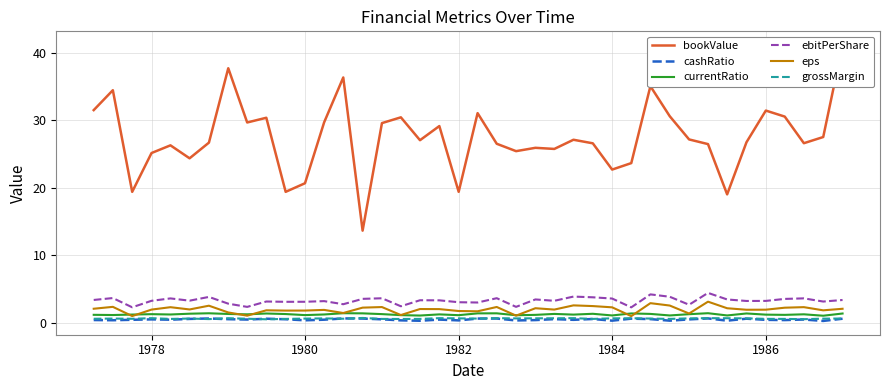

What is the minimum value for eps?

1.0